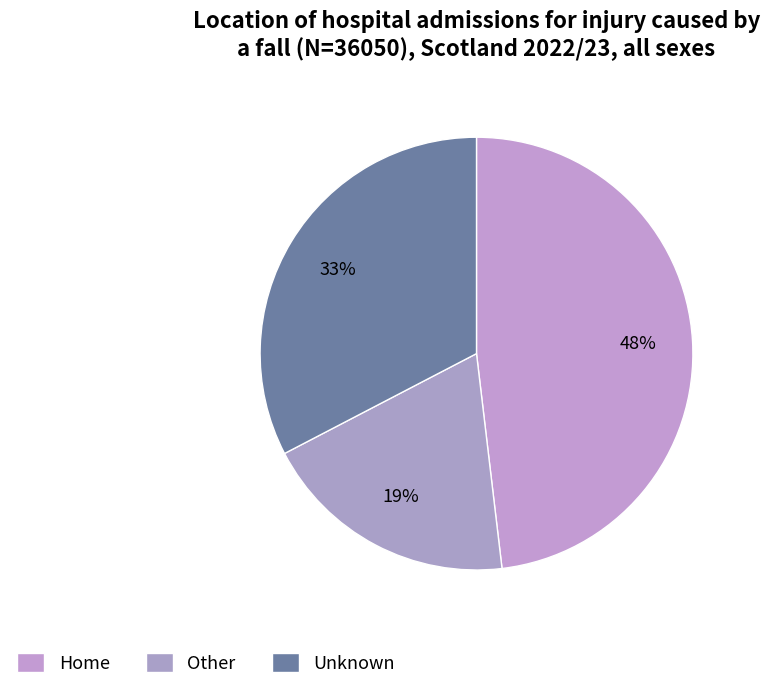

To the nearest percent, what is the difference between the largest and smallest slice percentages?

29%